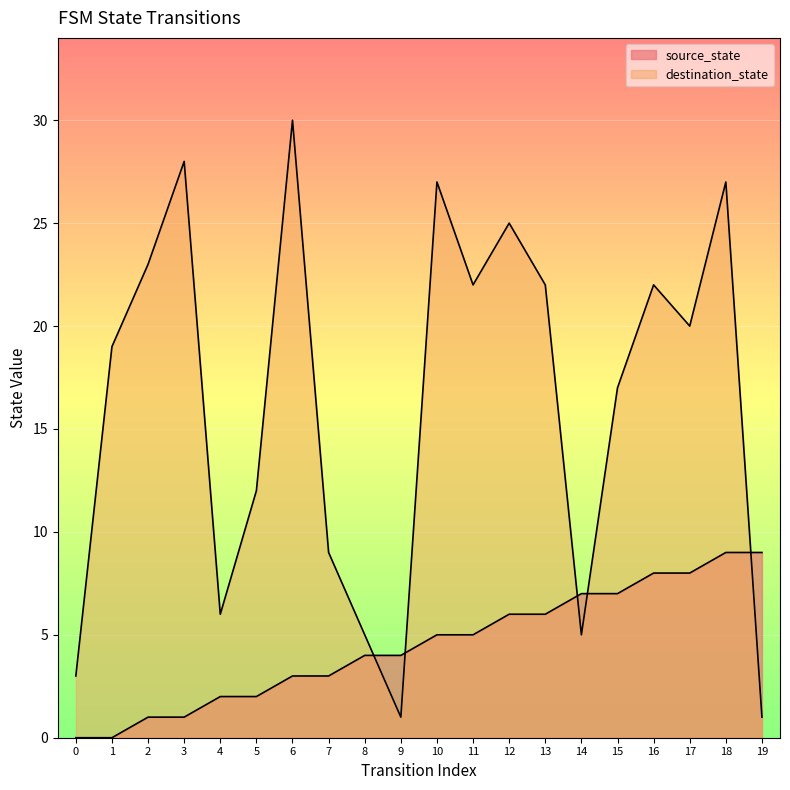

Reading right to left, list all the values displayed in this chart.

source_state: 9	9	8	8	7	7	6	6	5	5	4	4	3	3	2	2	1	1	0	0
destination_state: 1	27	20	22	17	5	22	25	22	27	1	5	9	30	12	6	28	23	19	3